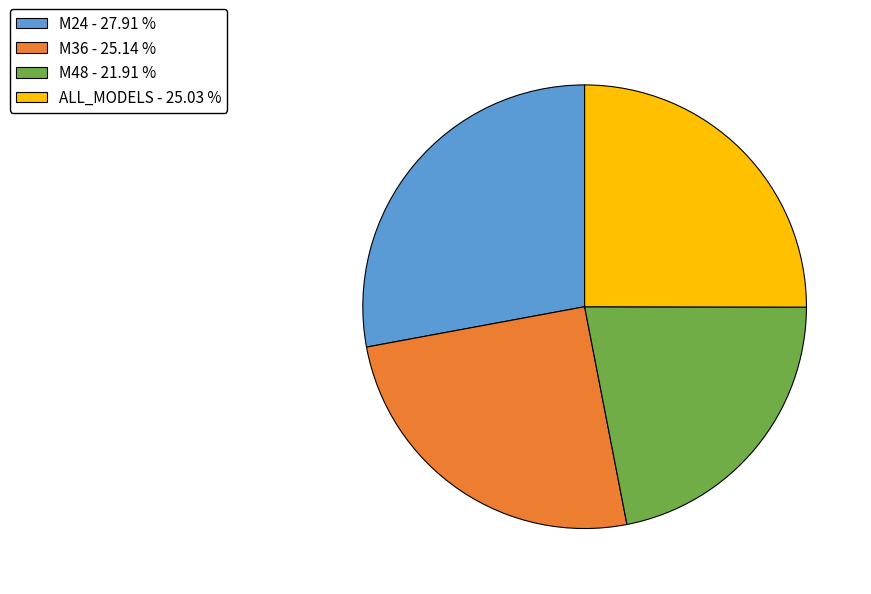

What is the largest slice in the pie chart?

M24